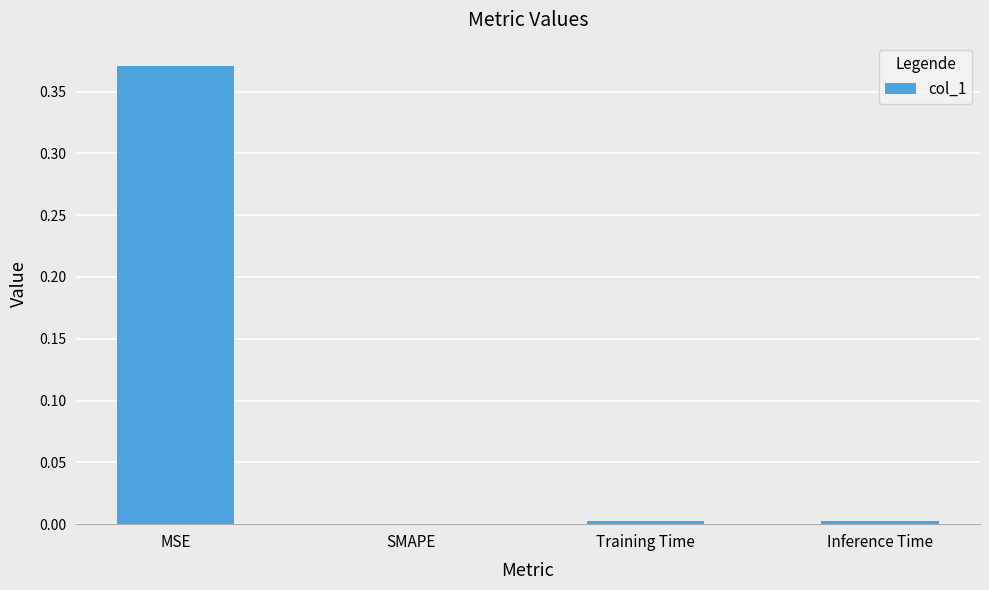

At which category does the chart reach its peak across all series?

MSE